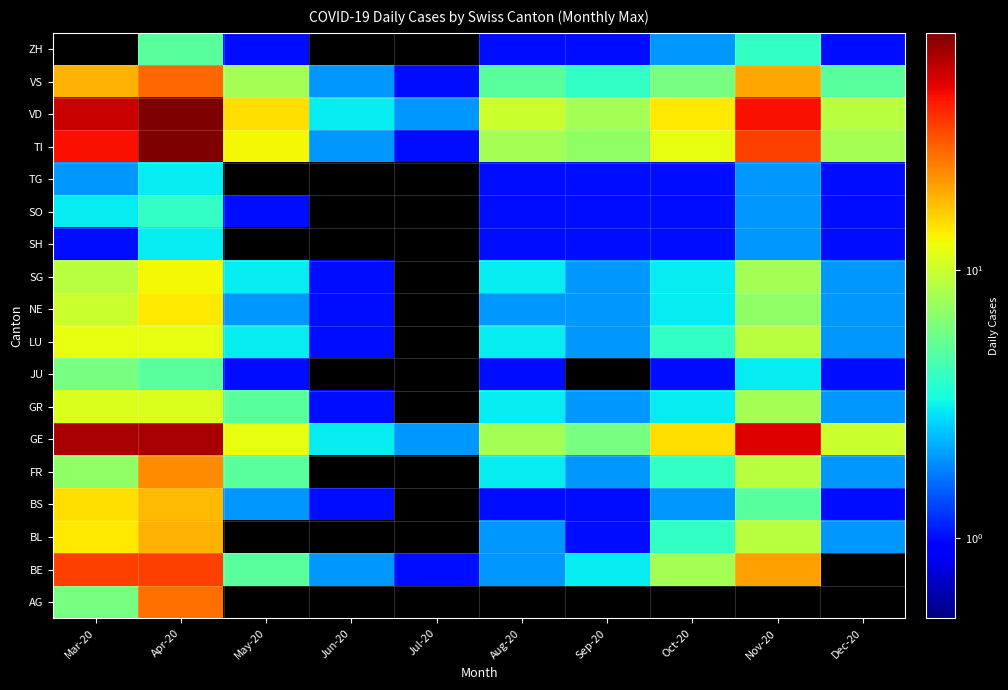

At how many categories does at least one series exceed 76?

1